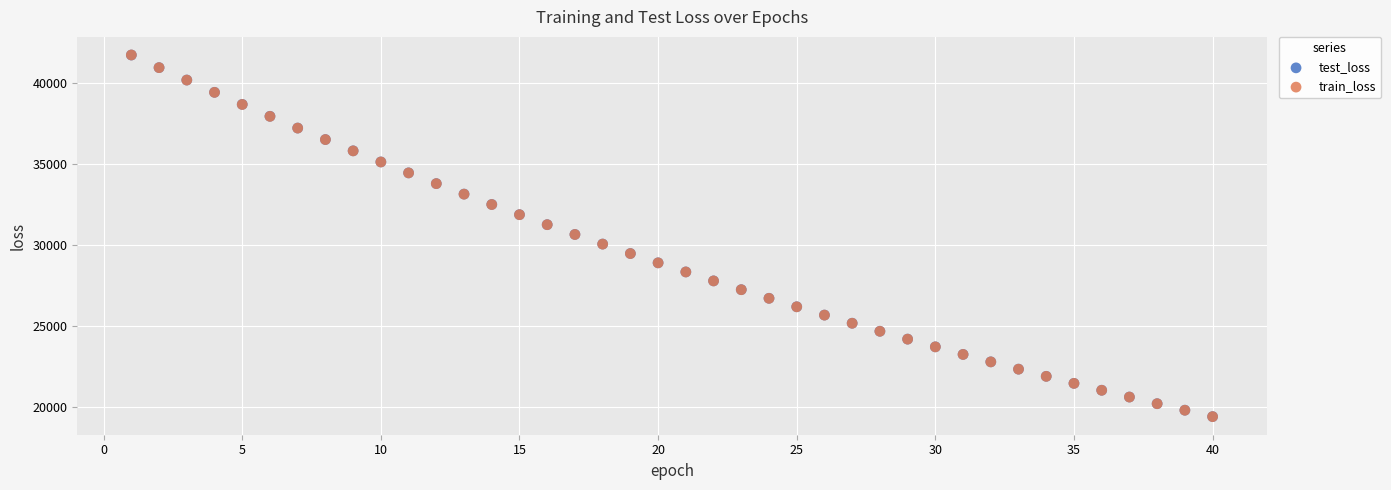

What are all the series names shown in the legend?

test_loss, train_loss